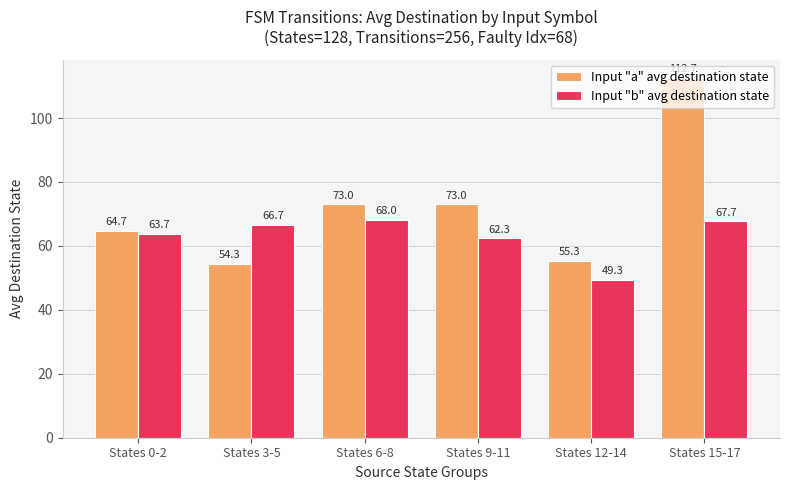

What is the label of the 5th bar from the right?

States 3-5